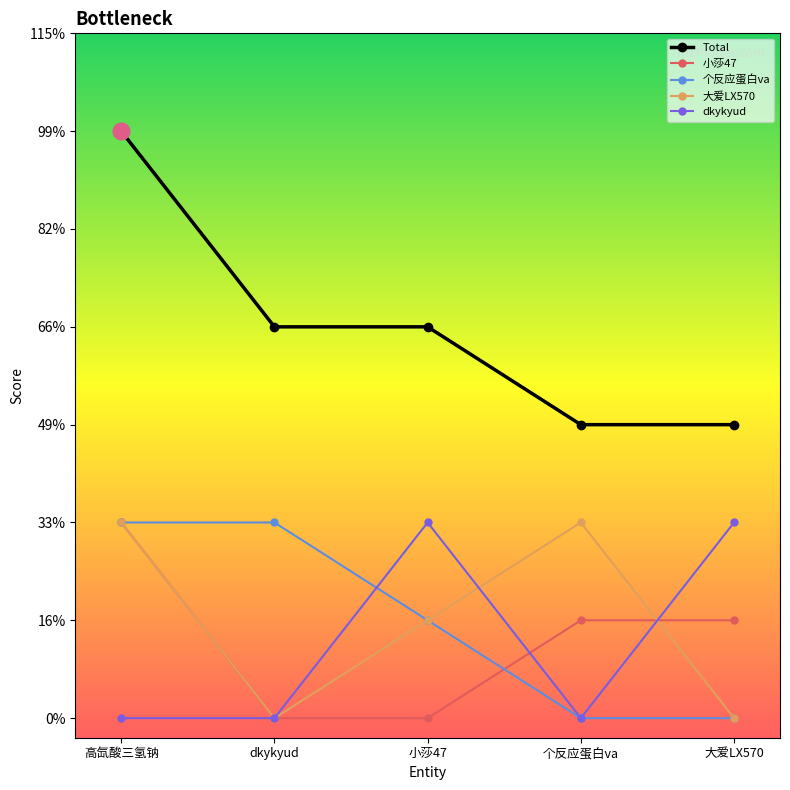

Which category has the lowest value in the 小莎47 series?

dkykyud